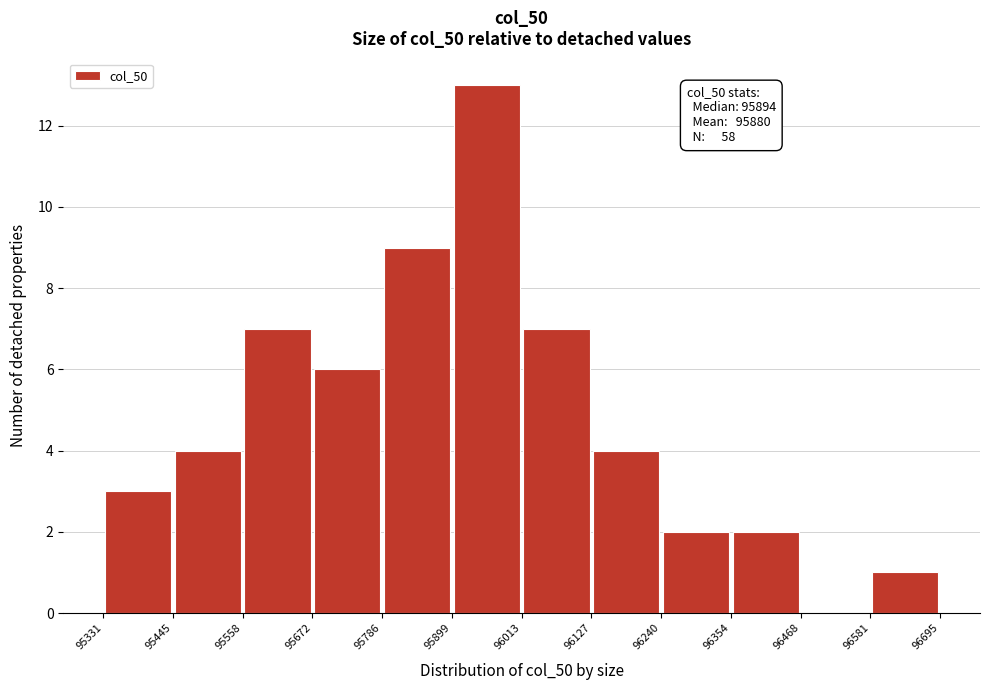

Over which range of the x-axis is the bar tallest?

95899 to 96013